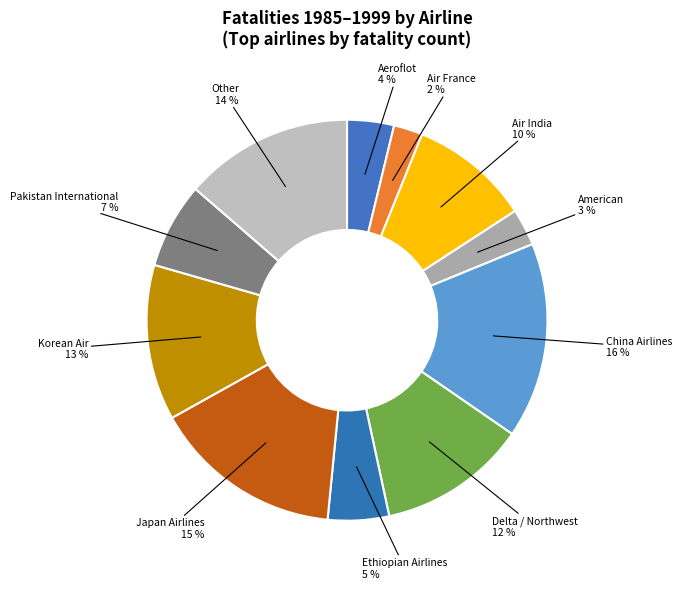

To the nearest percent, what percentage of the pie is Air India?

10%